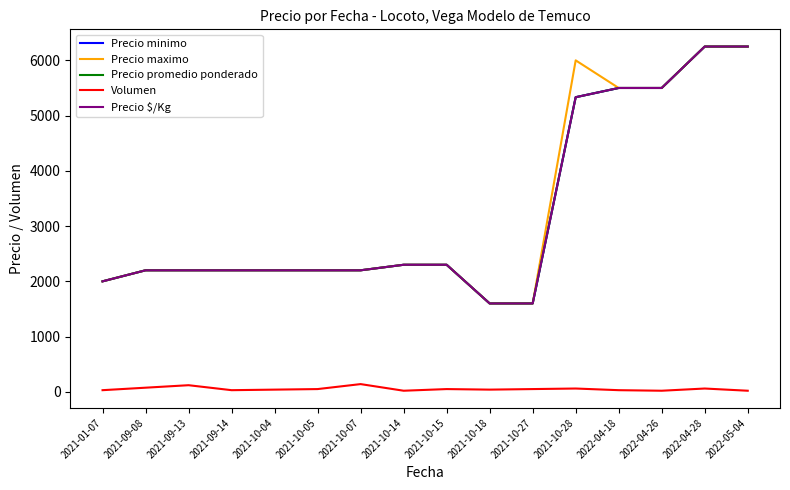

Is it true that Volumen equals 16 at 2021-10-18?

False